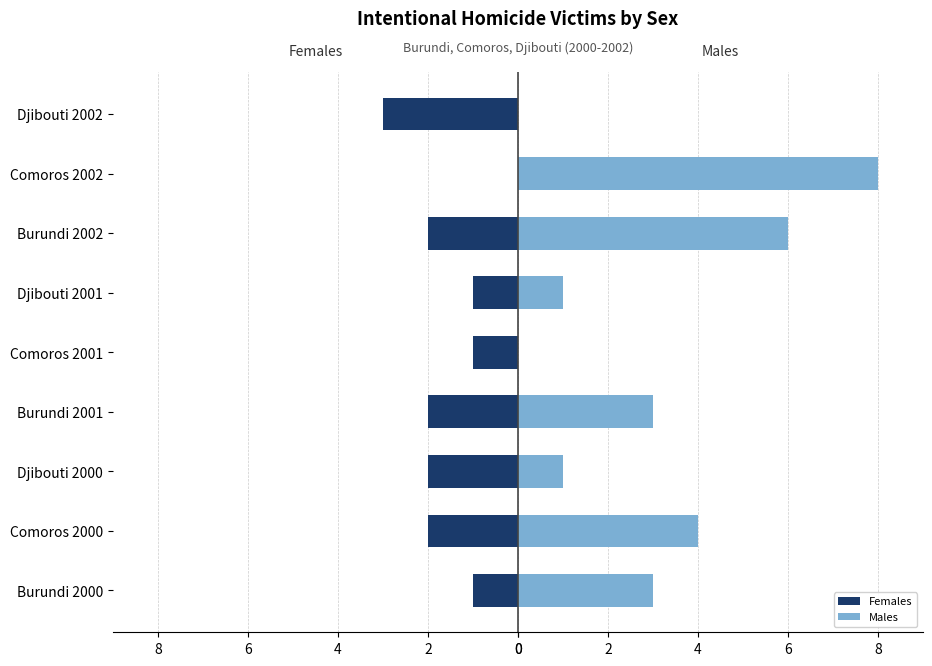

What are all the series names shown in the legend?

Females, Males